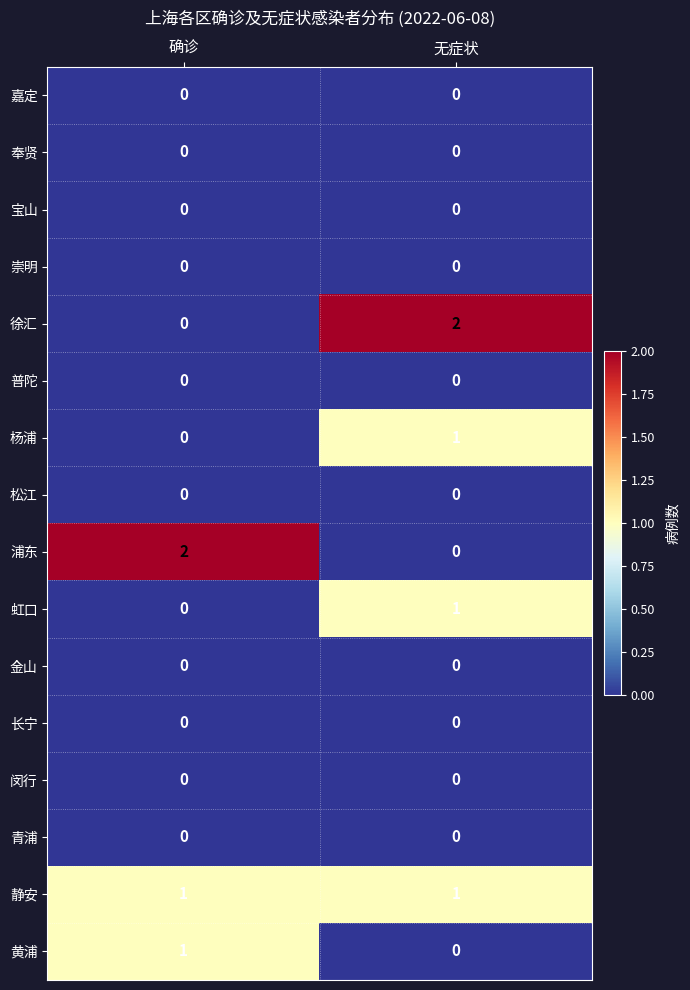

The value of 虹口 at 无症状 is 0. True or false?

False